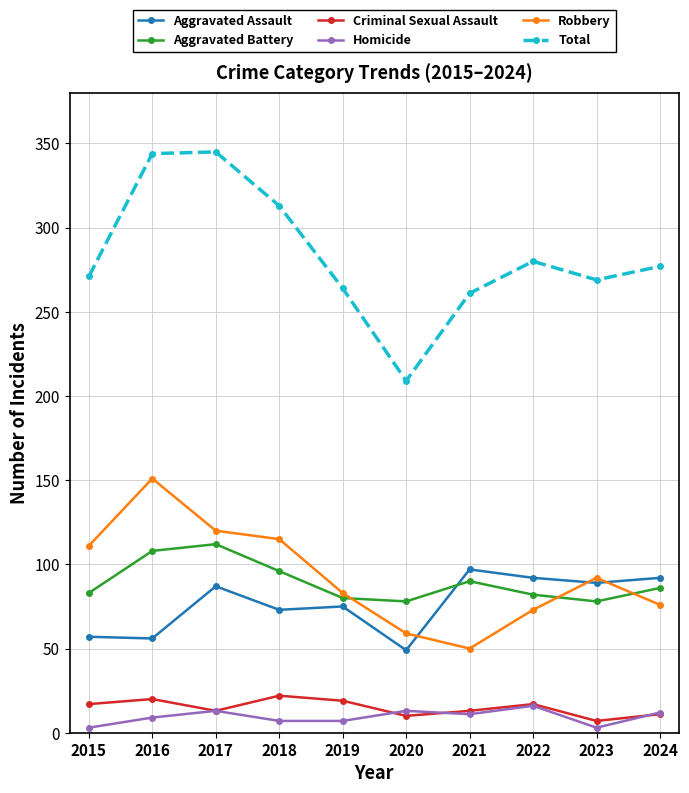

True or false: Total has a value of 271 at 2015.

True